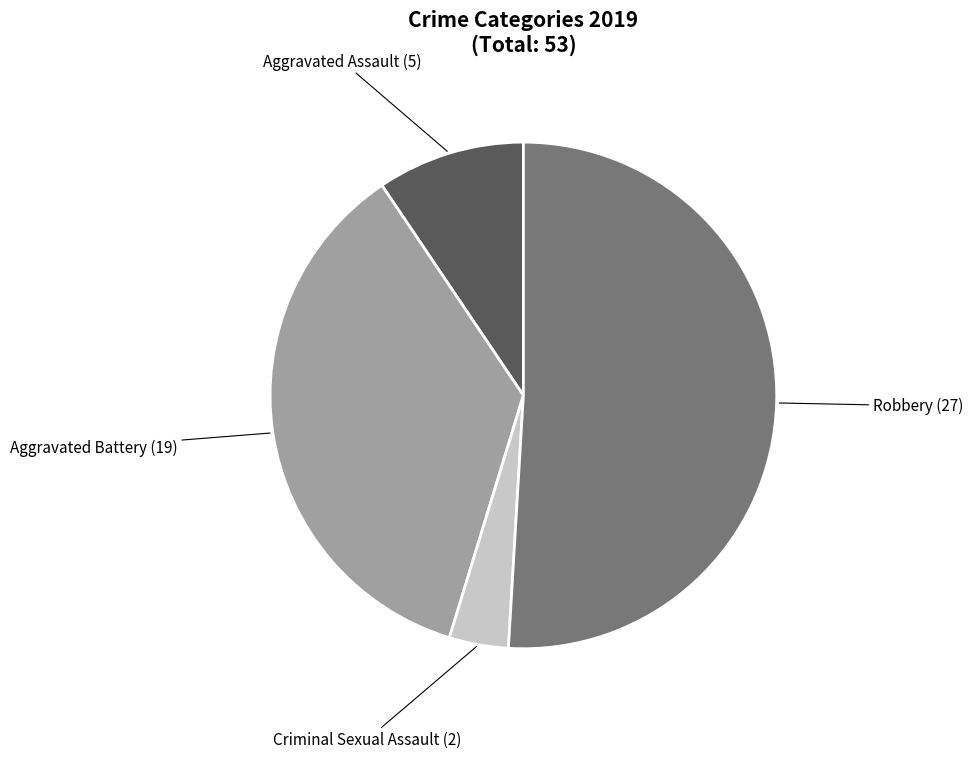

True or false: Aggravated Assault accounts for 18% of the total.

False